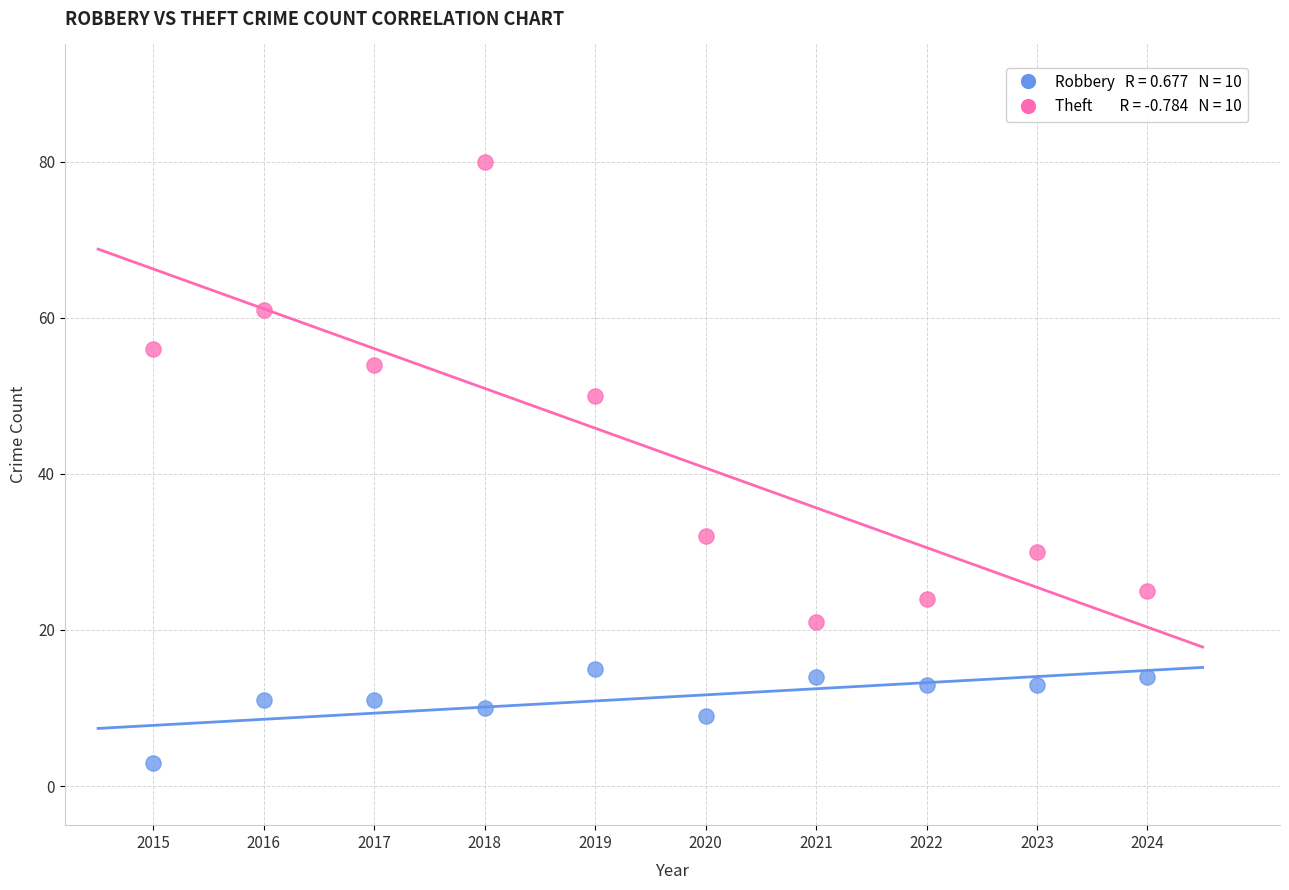

Across all data points, what is the range of Y values (max minus min)?

77